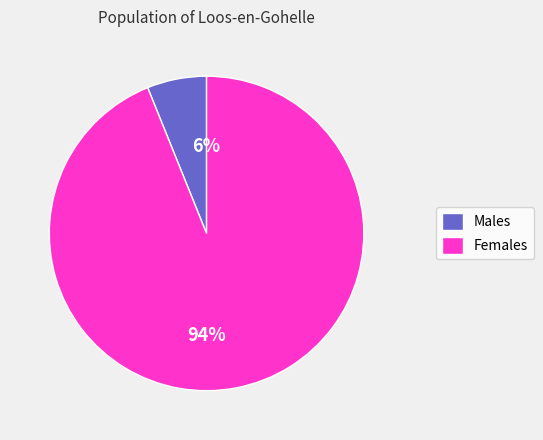

Is the sum of Males and Females greater than half?

Yes